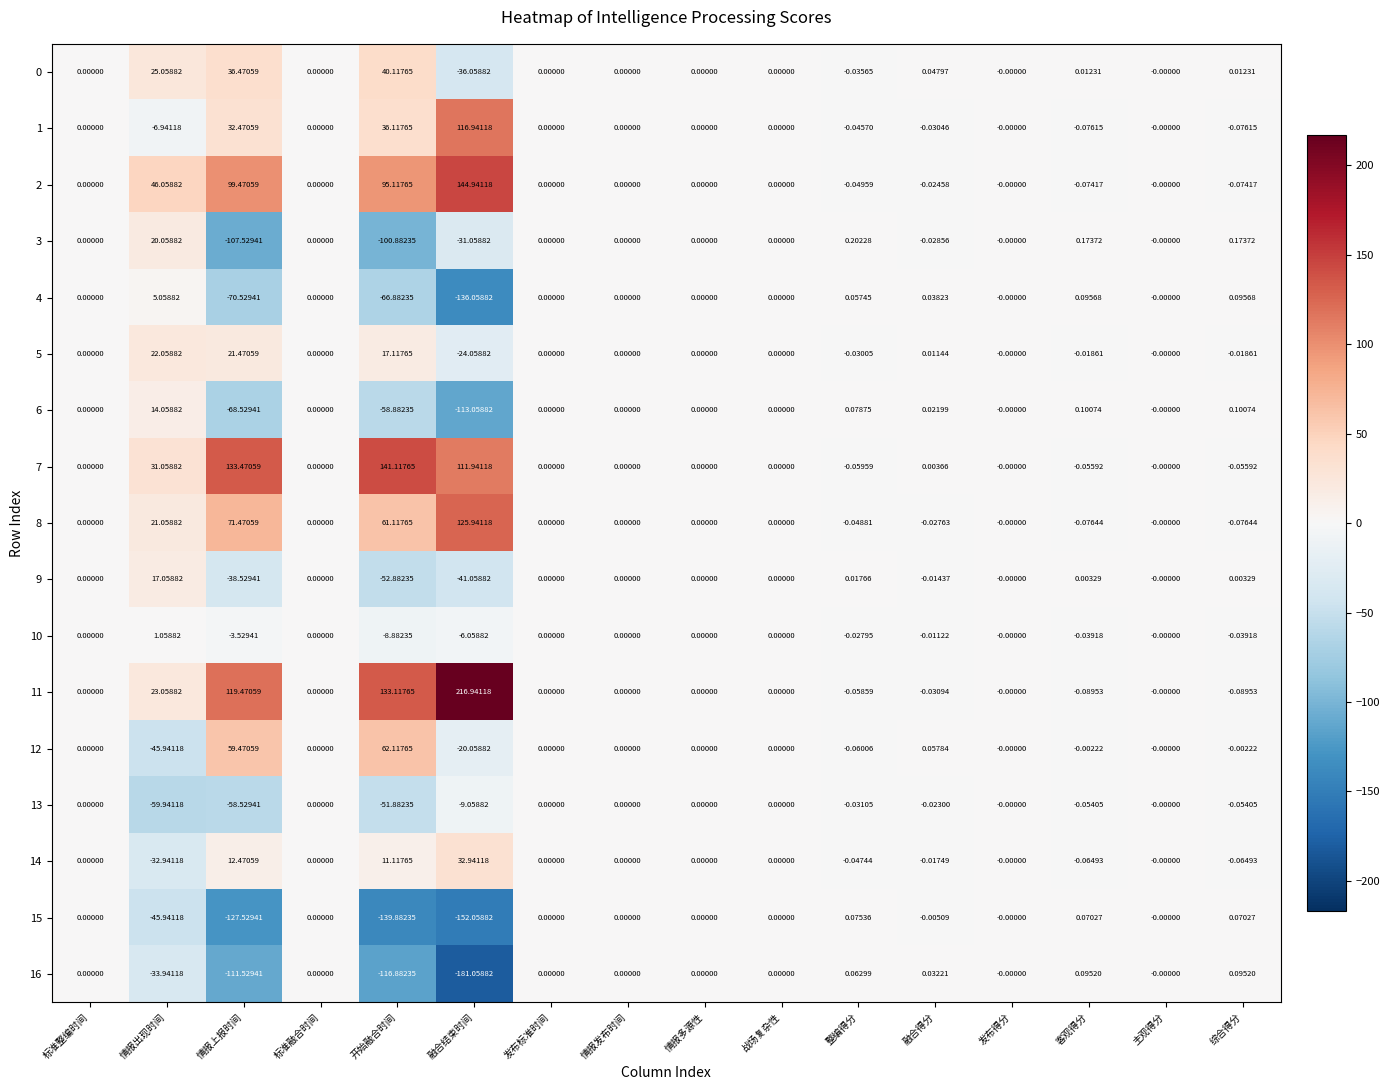

At which label is 3 closest to -43?

融合结束时间